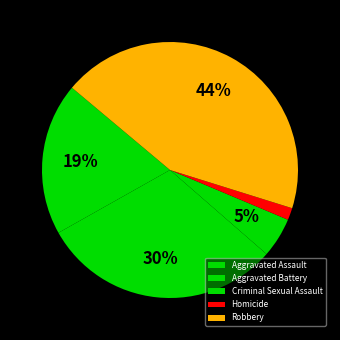

Does any single category account for the majority?

No